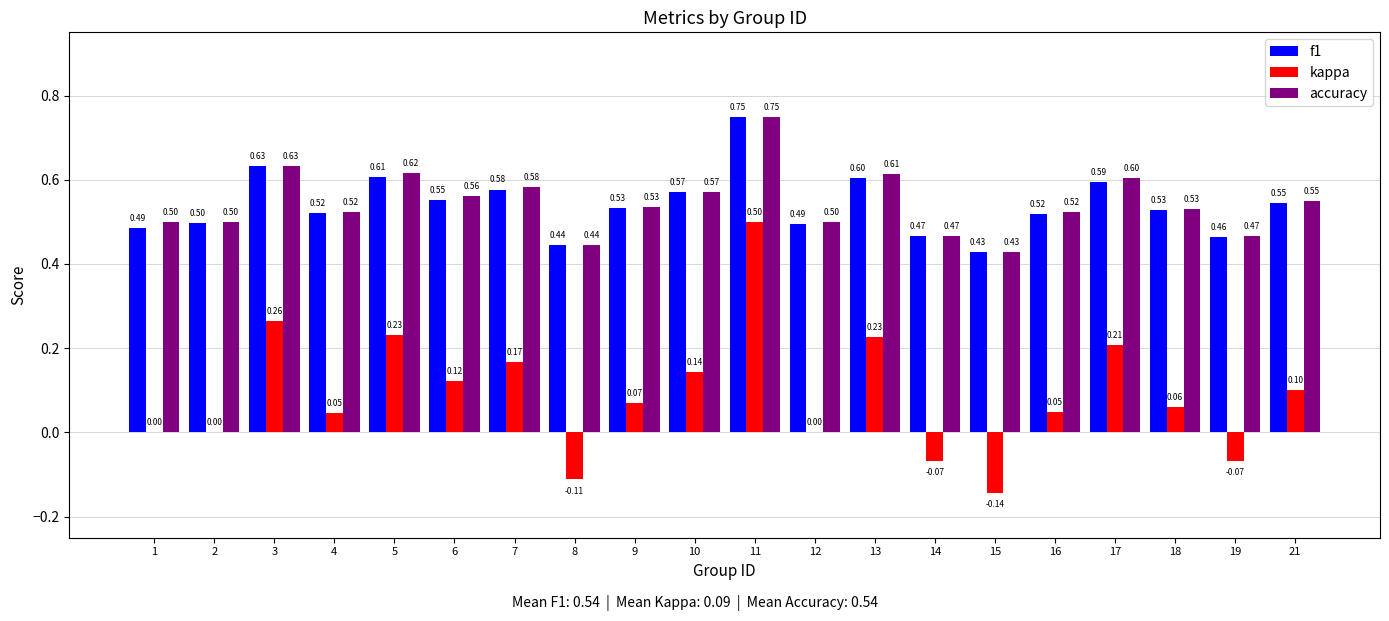

What is the sum of all accuracy values?

10.9